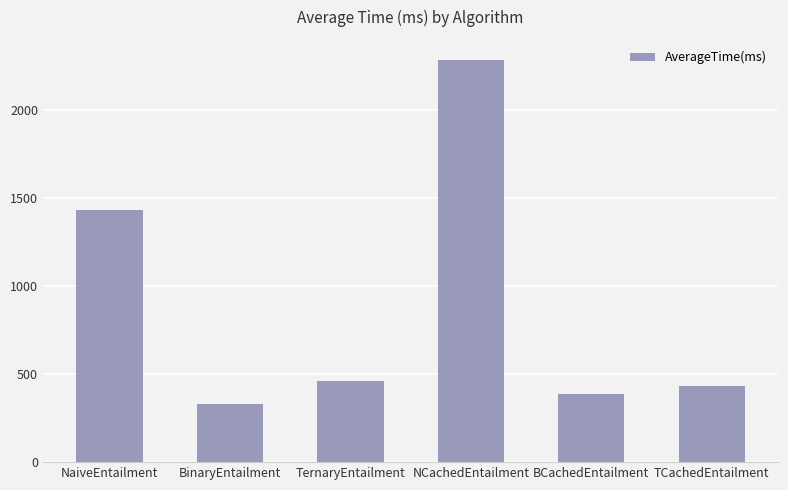

What is the sum of the values at NaiveEntailment and TernaryEntailment?

1894